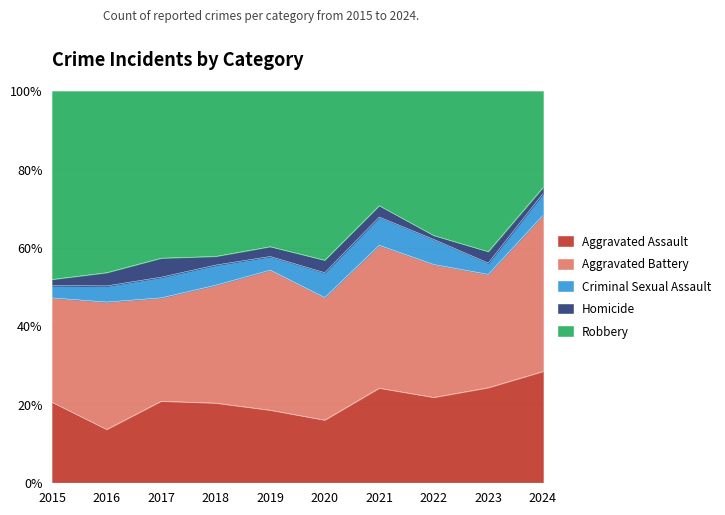

At which label does Aggravated Battery reach its minimum?

2015